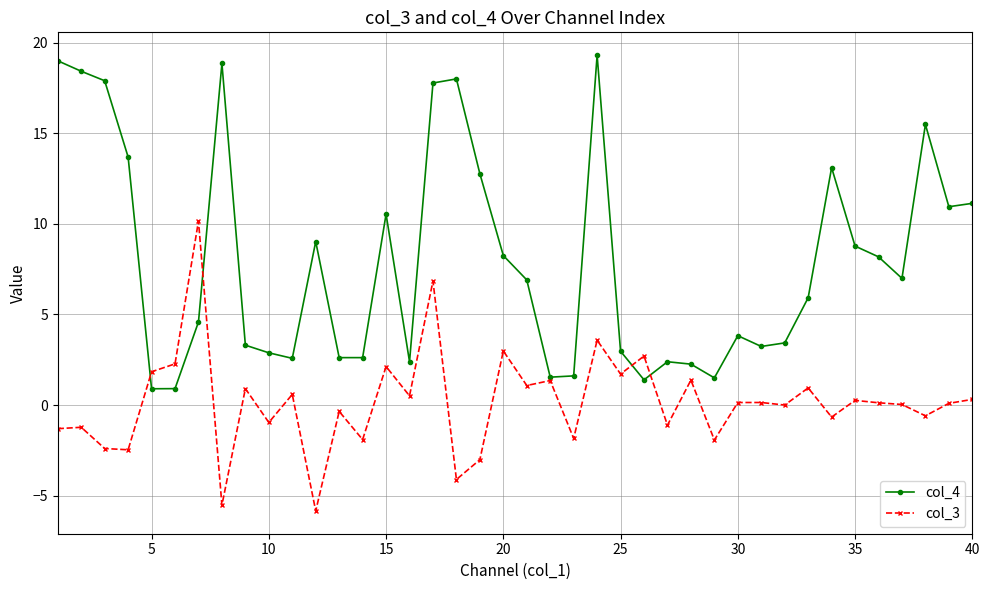

List the series in order of their overall mean, lowest first.

col_3, col_4